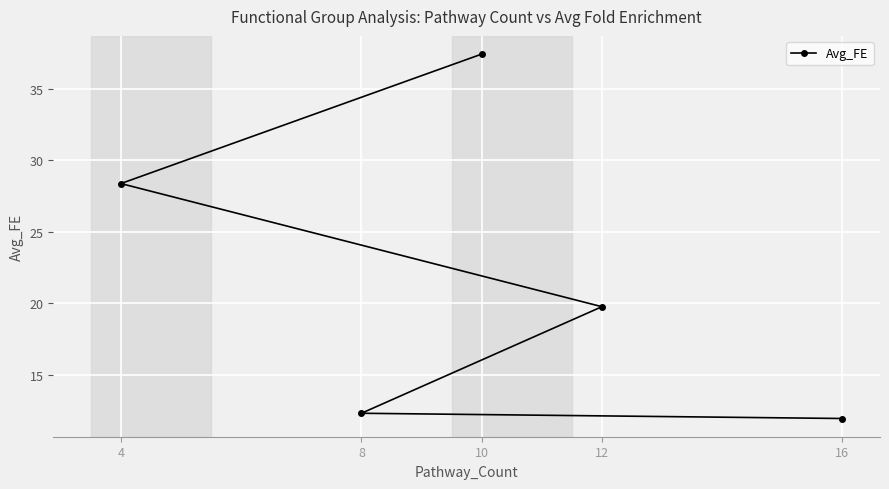

List the labels in order of value, largest first.

10, 4, 12, 8, 16